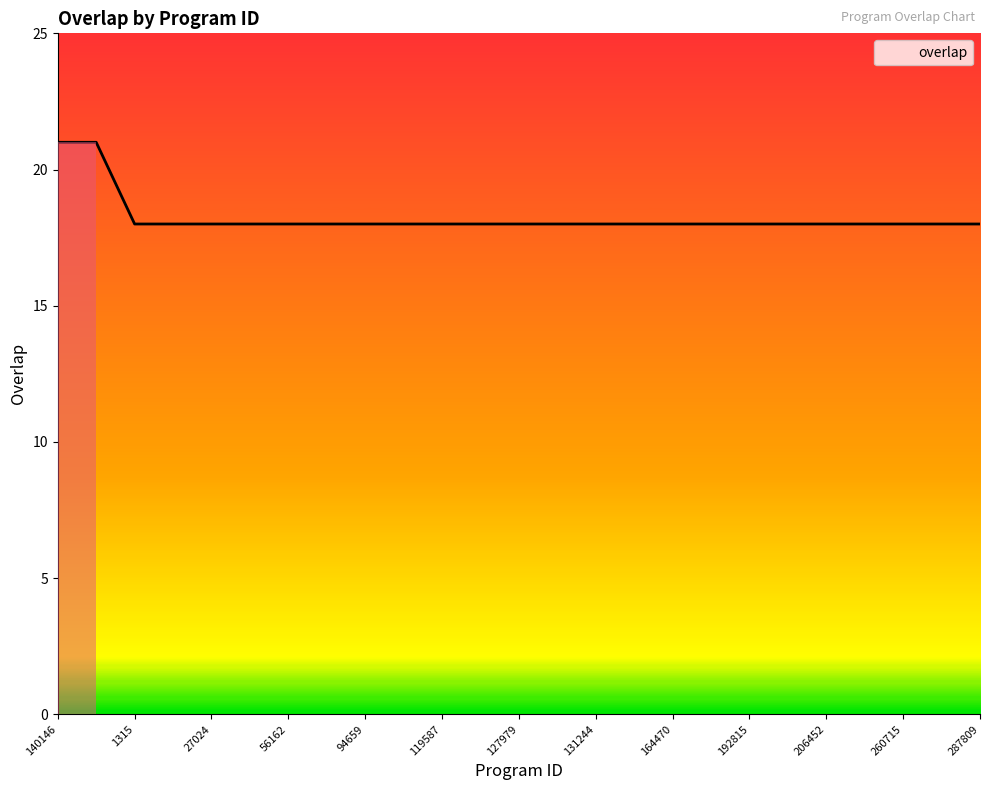

How many lines are shown in the chart?

1